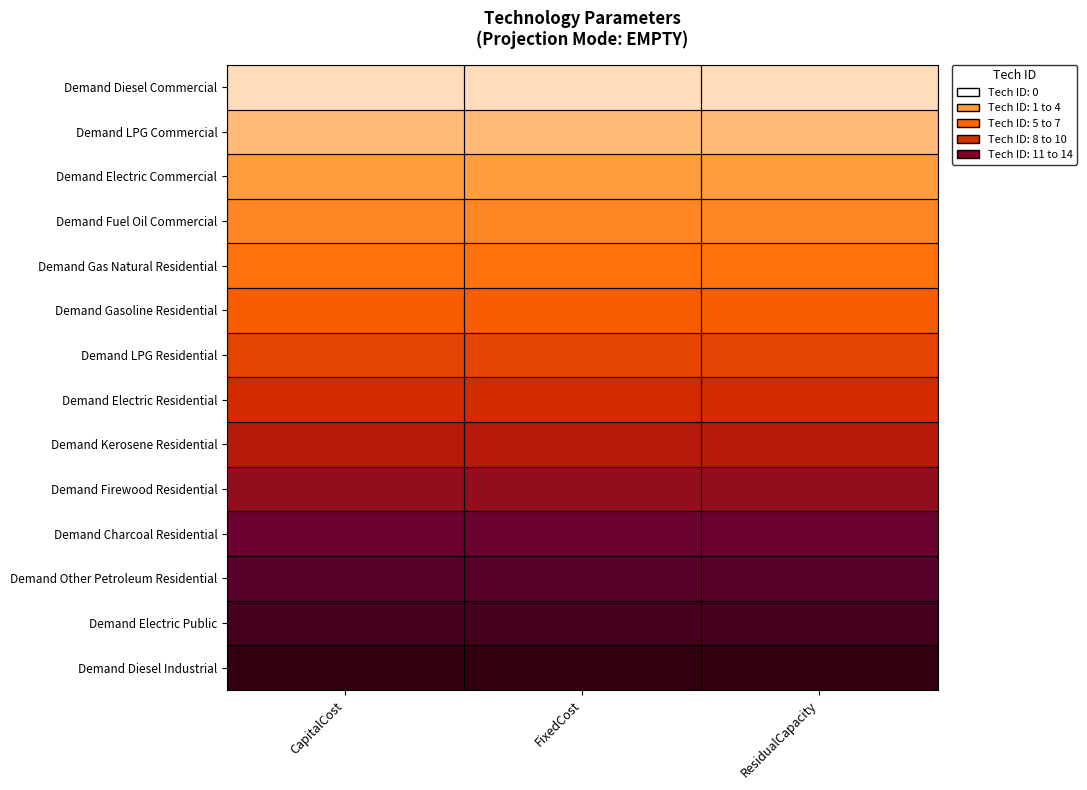

Which has a higher value, ResidualCapacity or CapitalCost?

ResidualCapacity